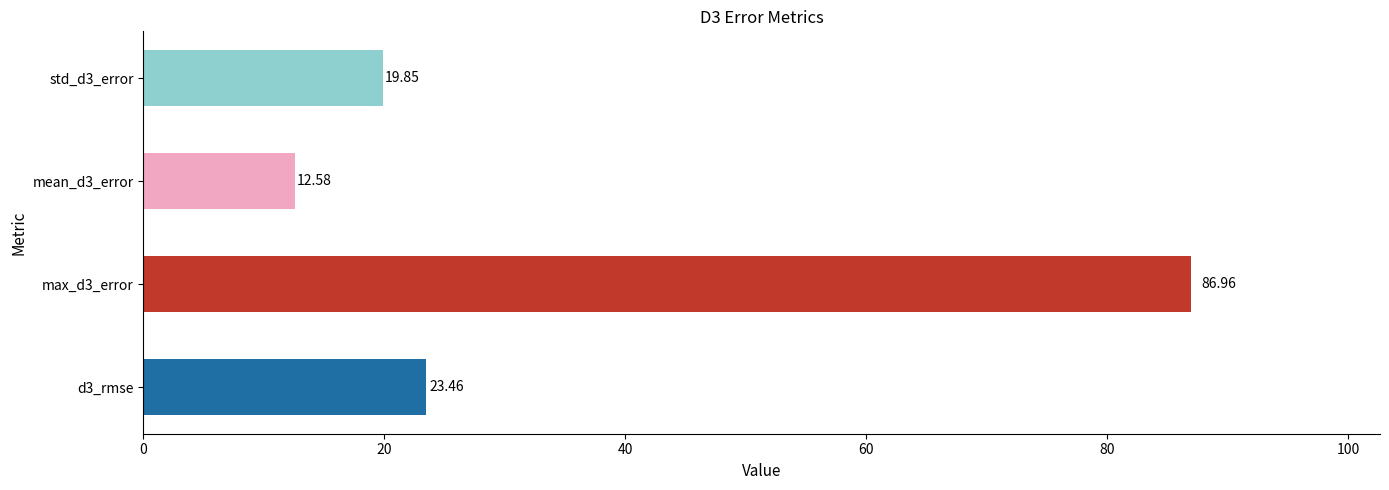

List the labels in order of value, largest first.

max_d3_error, d3_rmse, std_d3_error, mean_d3_error